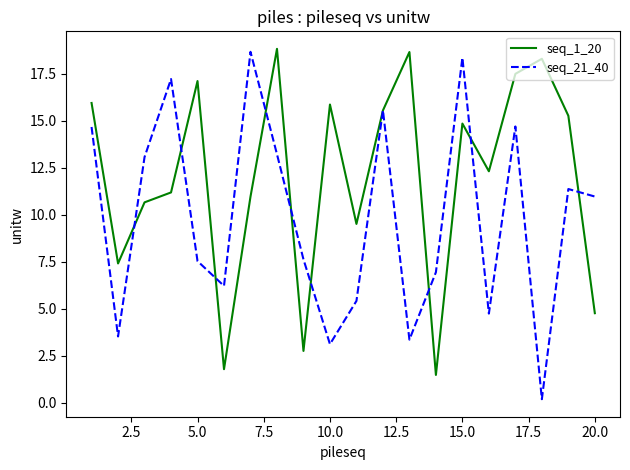

Rank the series by their average value, from lowest to highest.

seq_21_40, seq_1_20